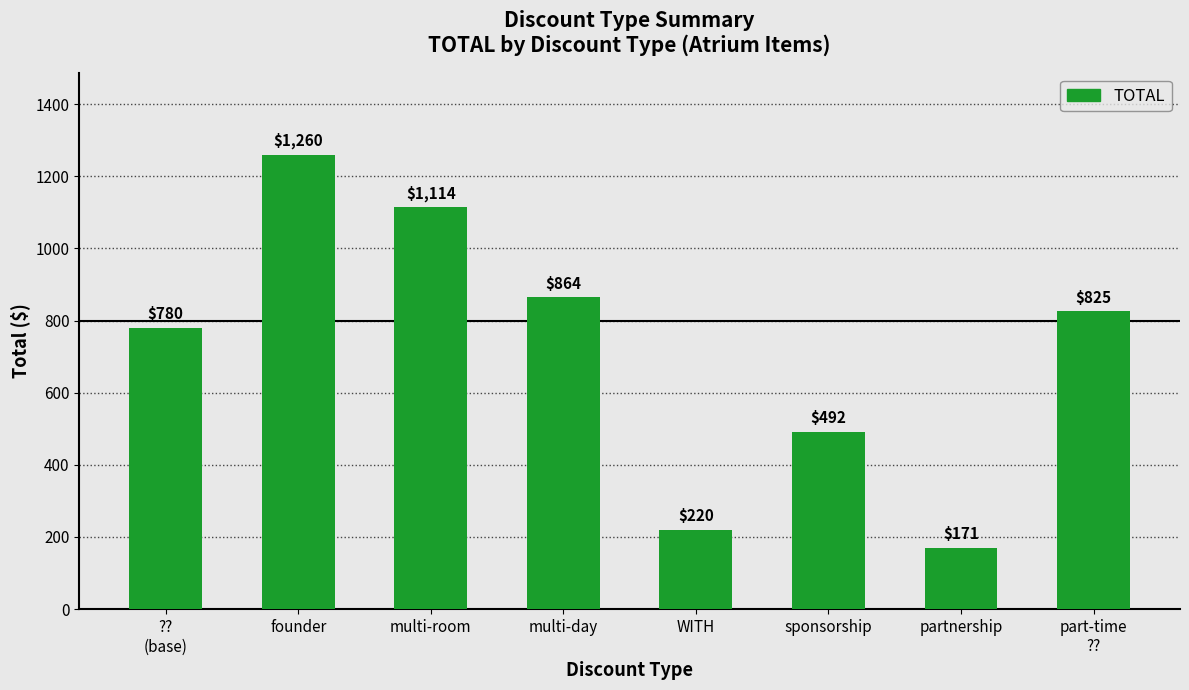

What is the difference between the maximum and second lowest values?

1040.0